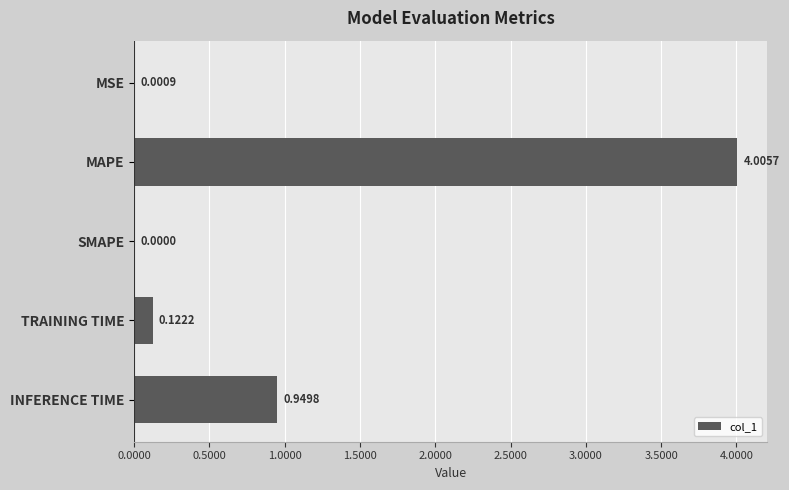

Which has a higher value, MAPE or SMAPE?

MAPE